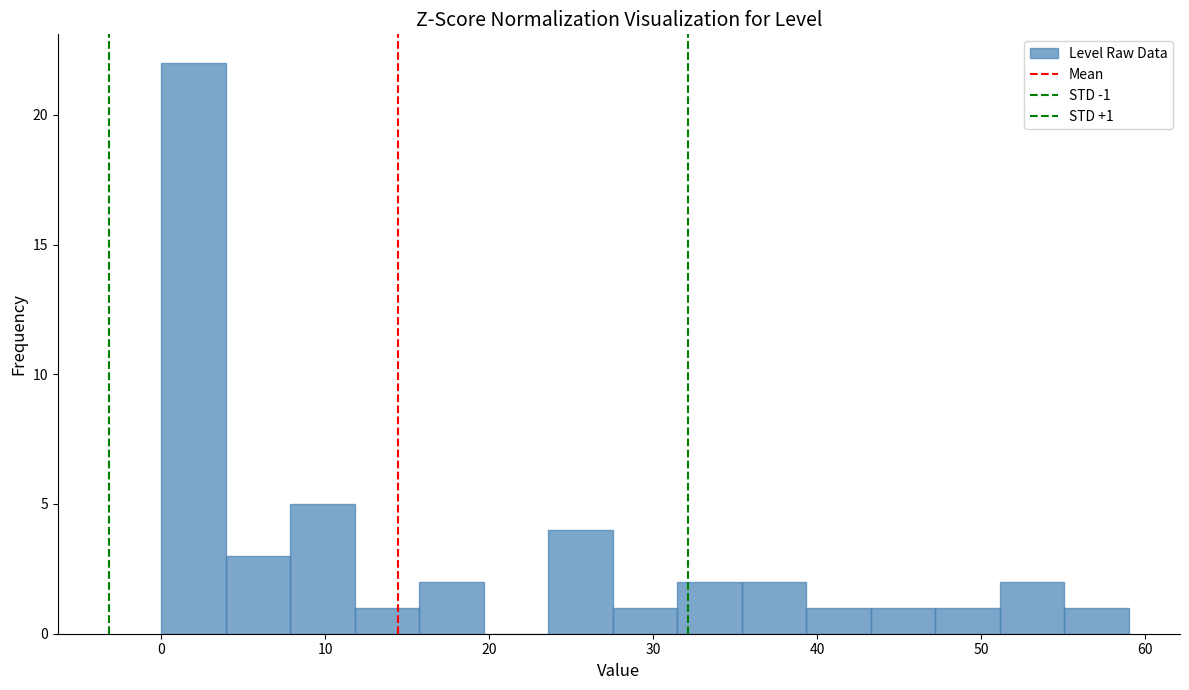

Read against the x-axis, roughly where is the centre of the tallest bar?

2